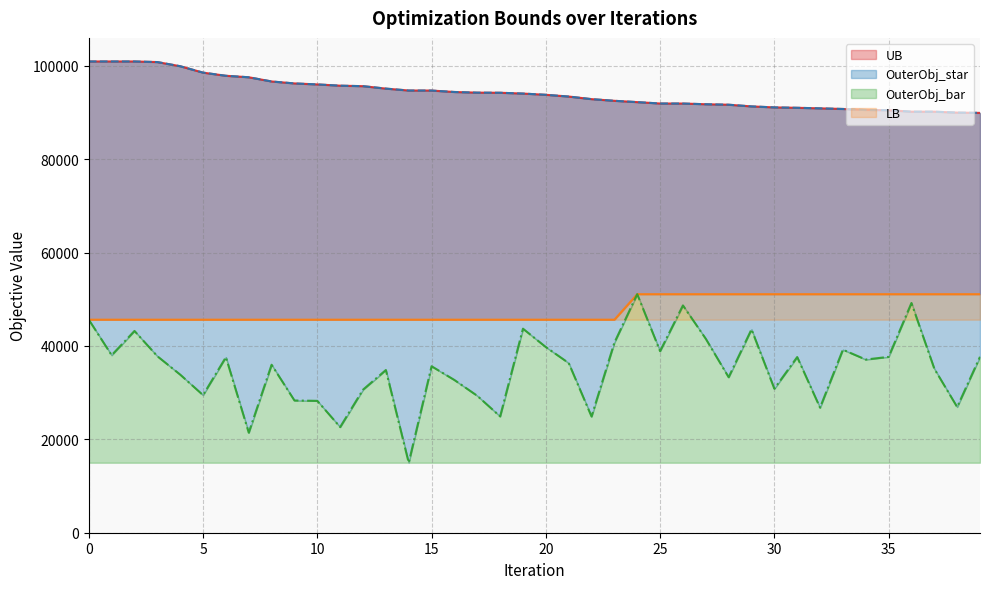

List the series in order of their peak value, lowest first.

LB, OuterObj_bar, UB, OuterObj_star